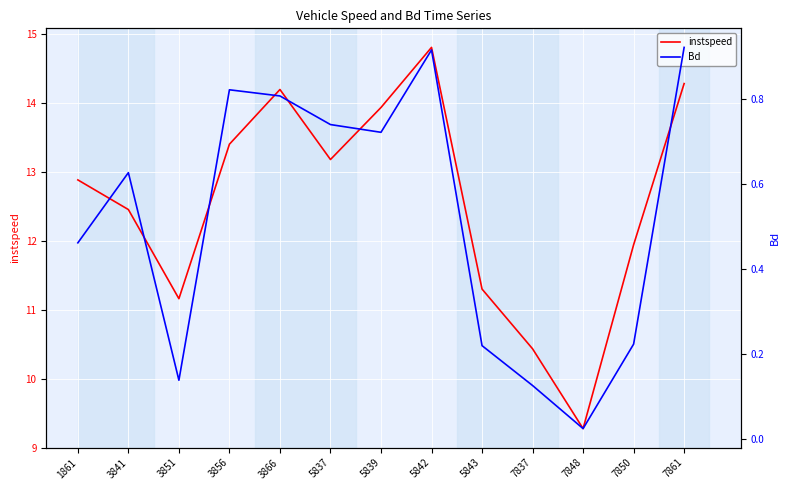

At which label does instspeed reach its peak?

5842